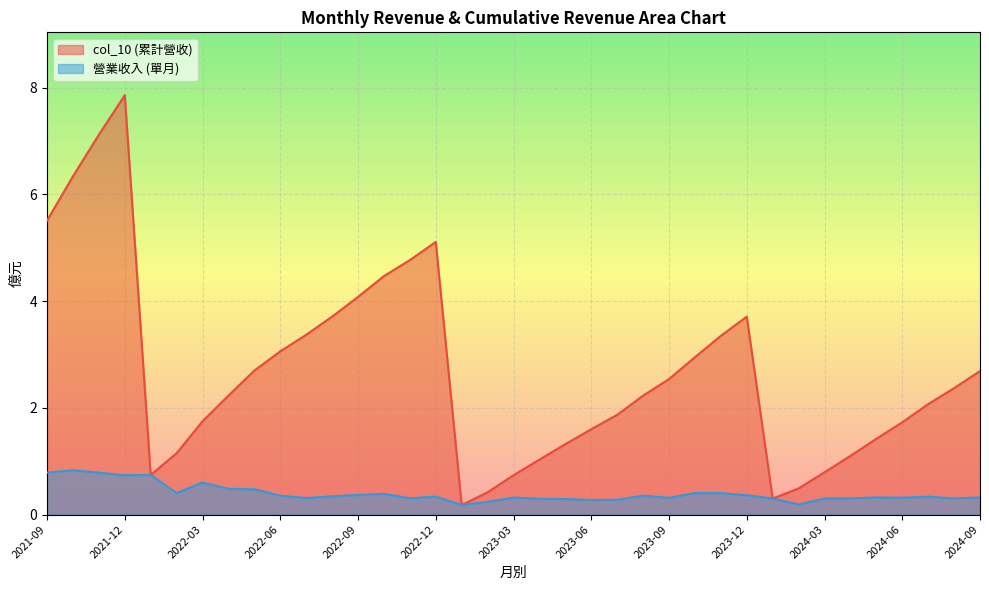

List the series in order of their overall mean, highest first.

col_10 (累計營收), 營業收入 (單月)